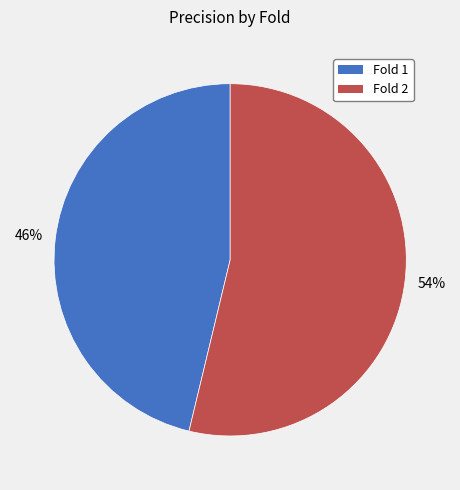

Do Fold 1 and Fold 2 together represent more than half of the pie?

Yes